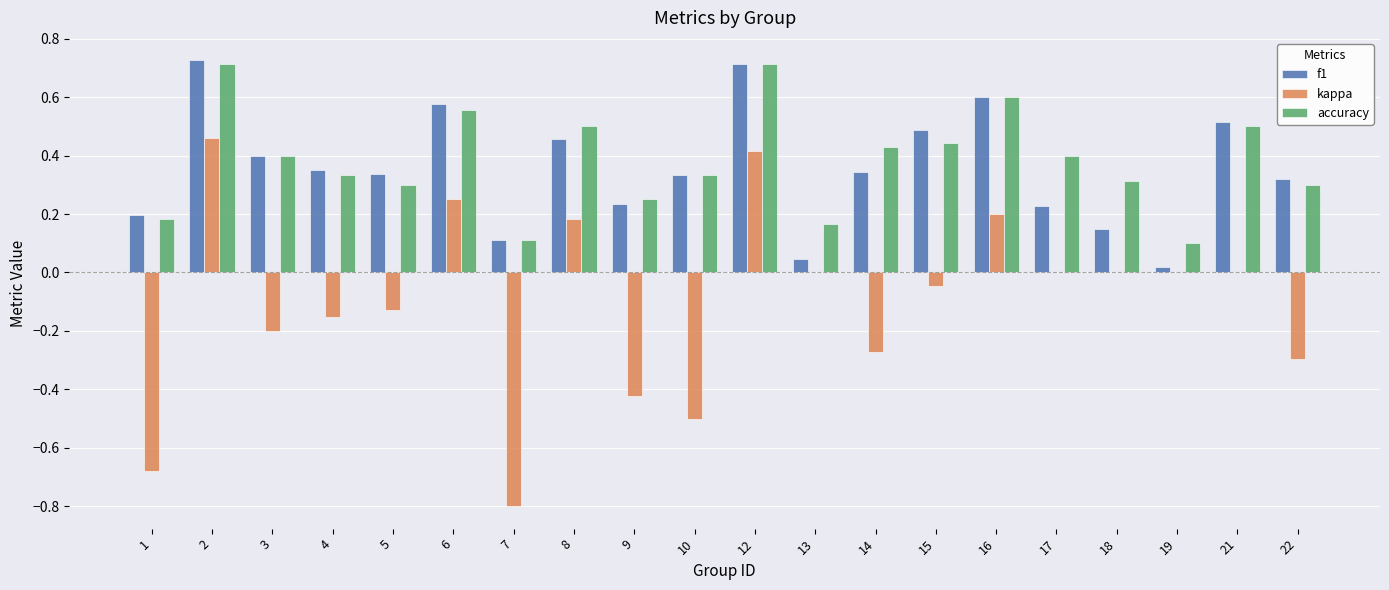

What is the sum of all accuracy values?

7.6